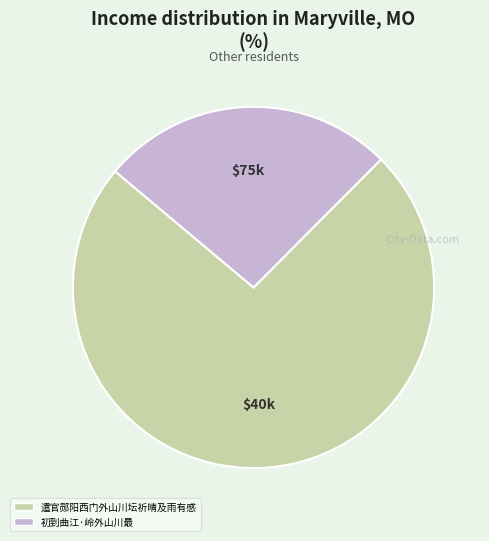

True or false: 遣官郧阳西门外山川坛祈晴及雨有感 accounts for 74% of the total.

True